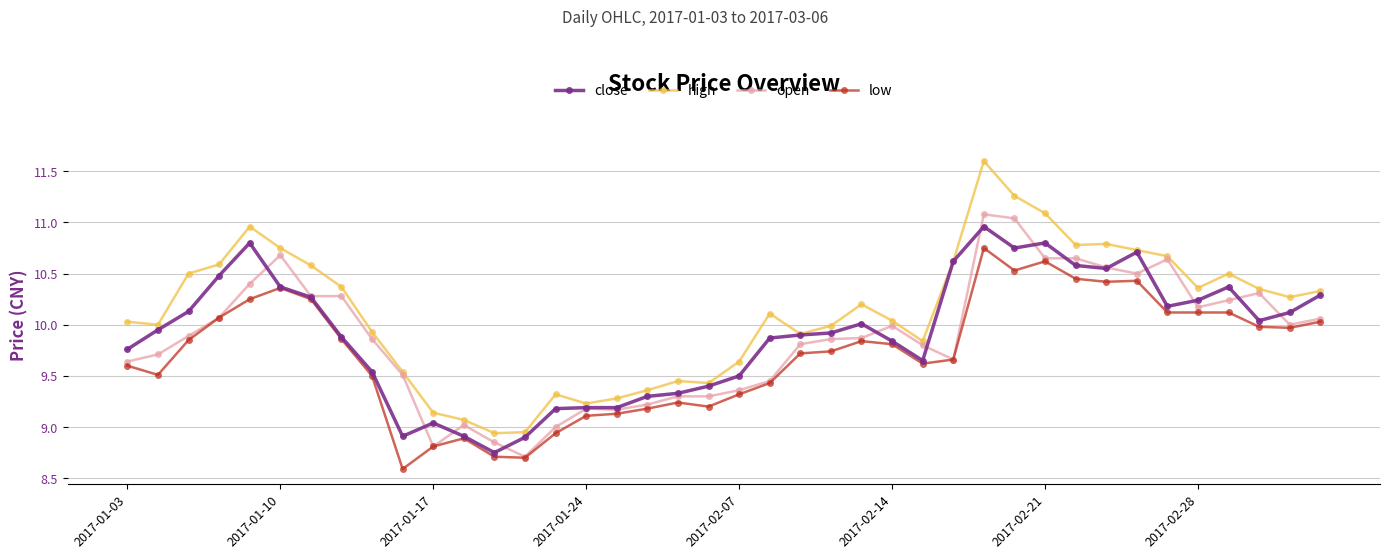

What is the smallest value displayed?

8.6